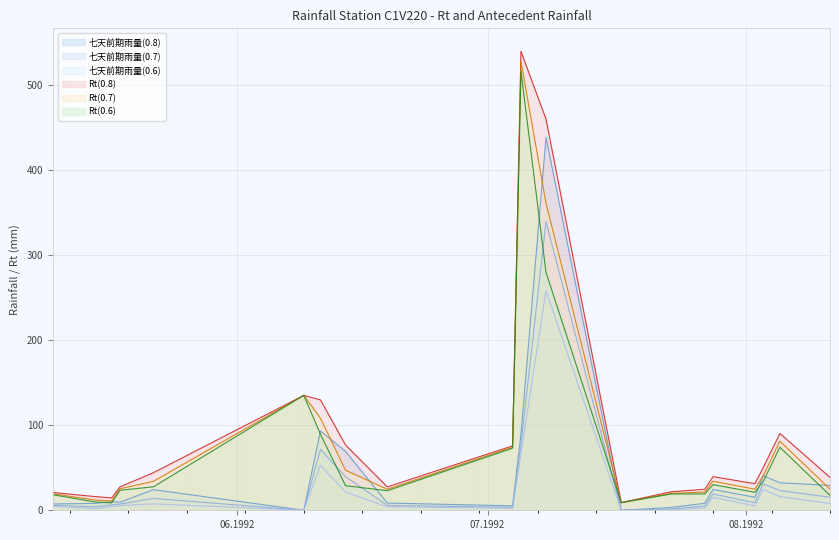

How many positive values does the 七天前期雨量(0.7) series have?

18